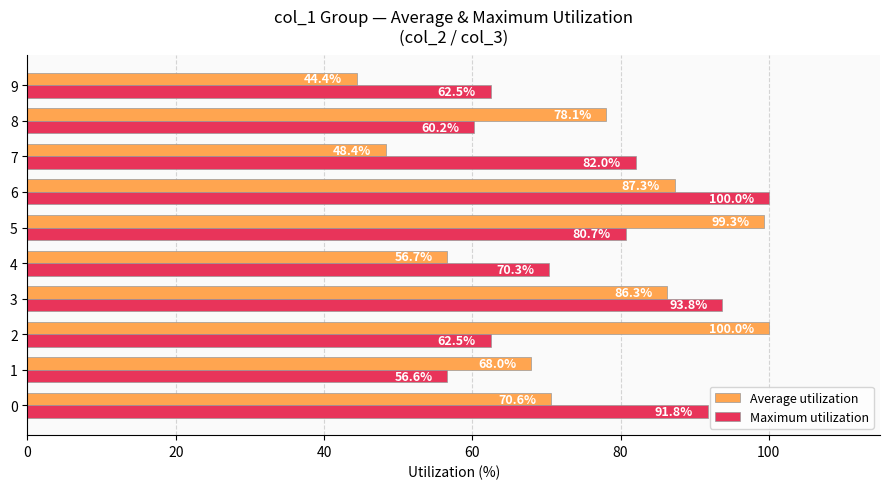

What is the difference between the second highest and second lowest values in the Average utilization series?

51.0